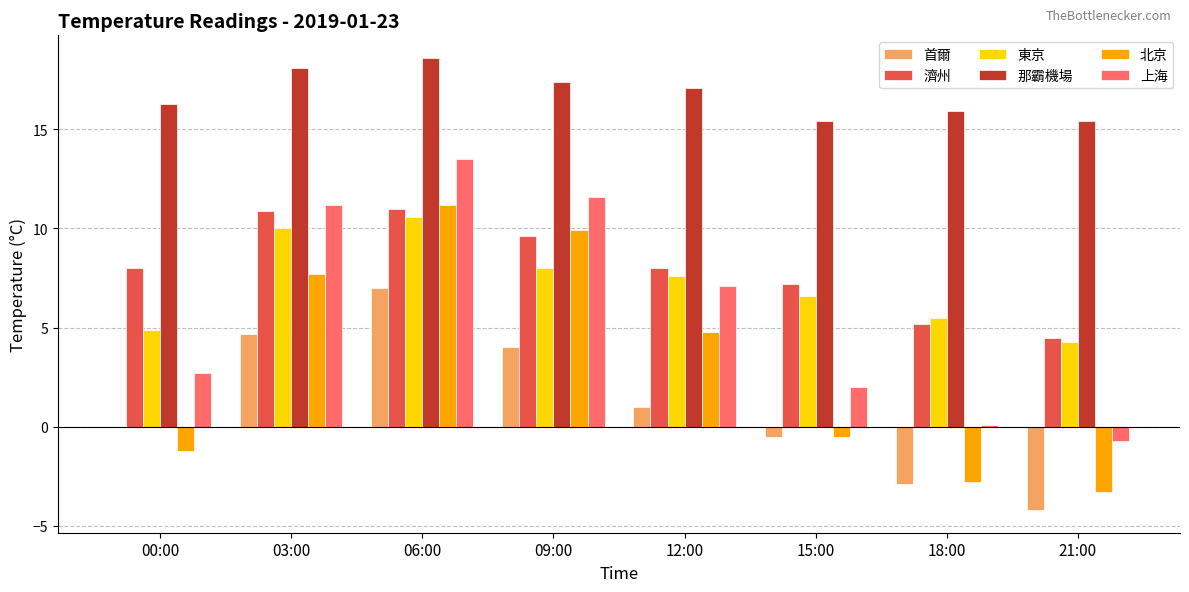

Which series has the largest total across all categories?

那霸機場